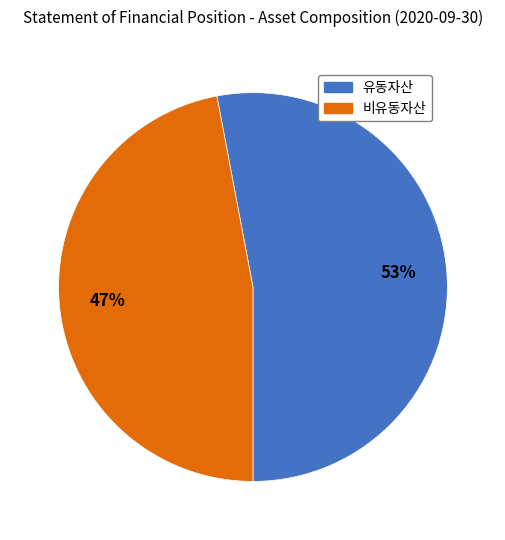

Approximately how many times larger is the value at 비유동자산 compared to 유동자산?

0.9